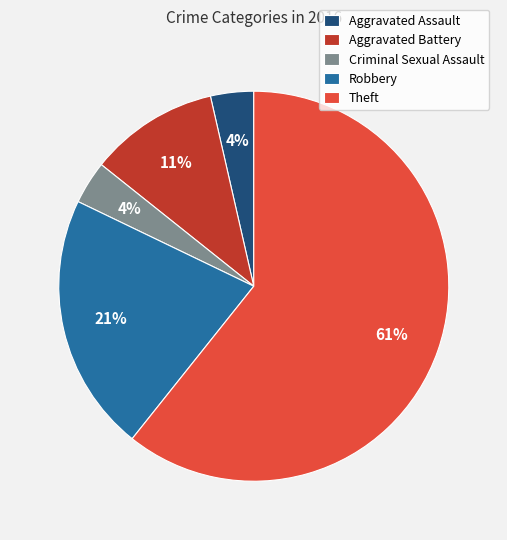

To the nearest percent, what percentage of the pie is Aggravated Battery?

11%